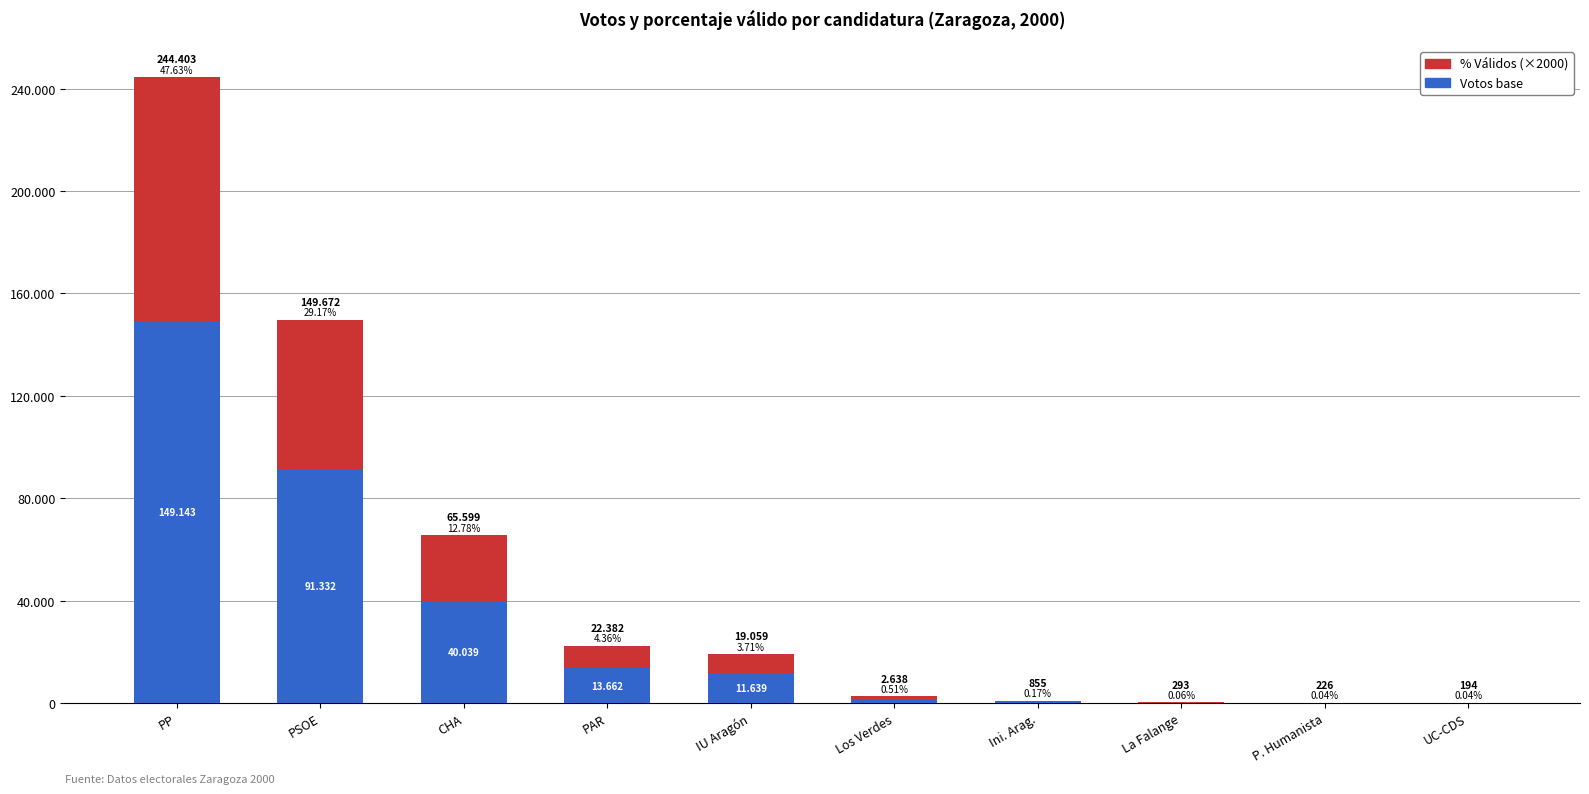

Are the bars horizontal?

No